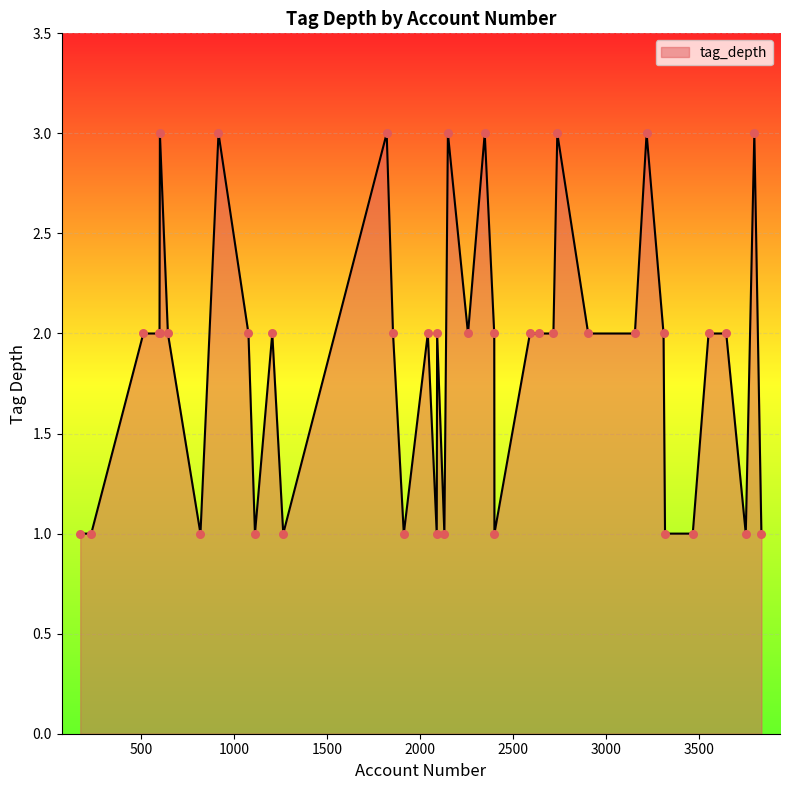

What is the maximum value shown in the chart?

3